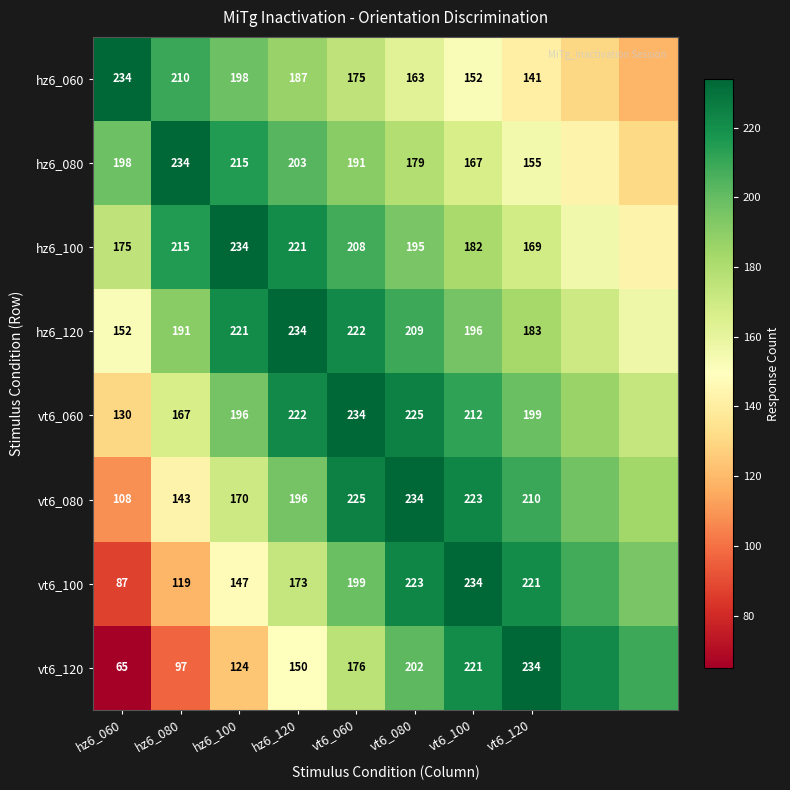

Is the value of hz6_120 at vt6_120 greater than the value of vt6_080 at vt6_120?

No